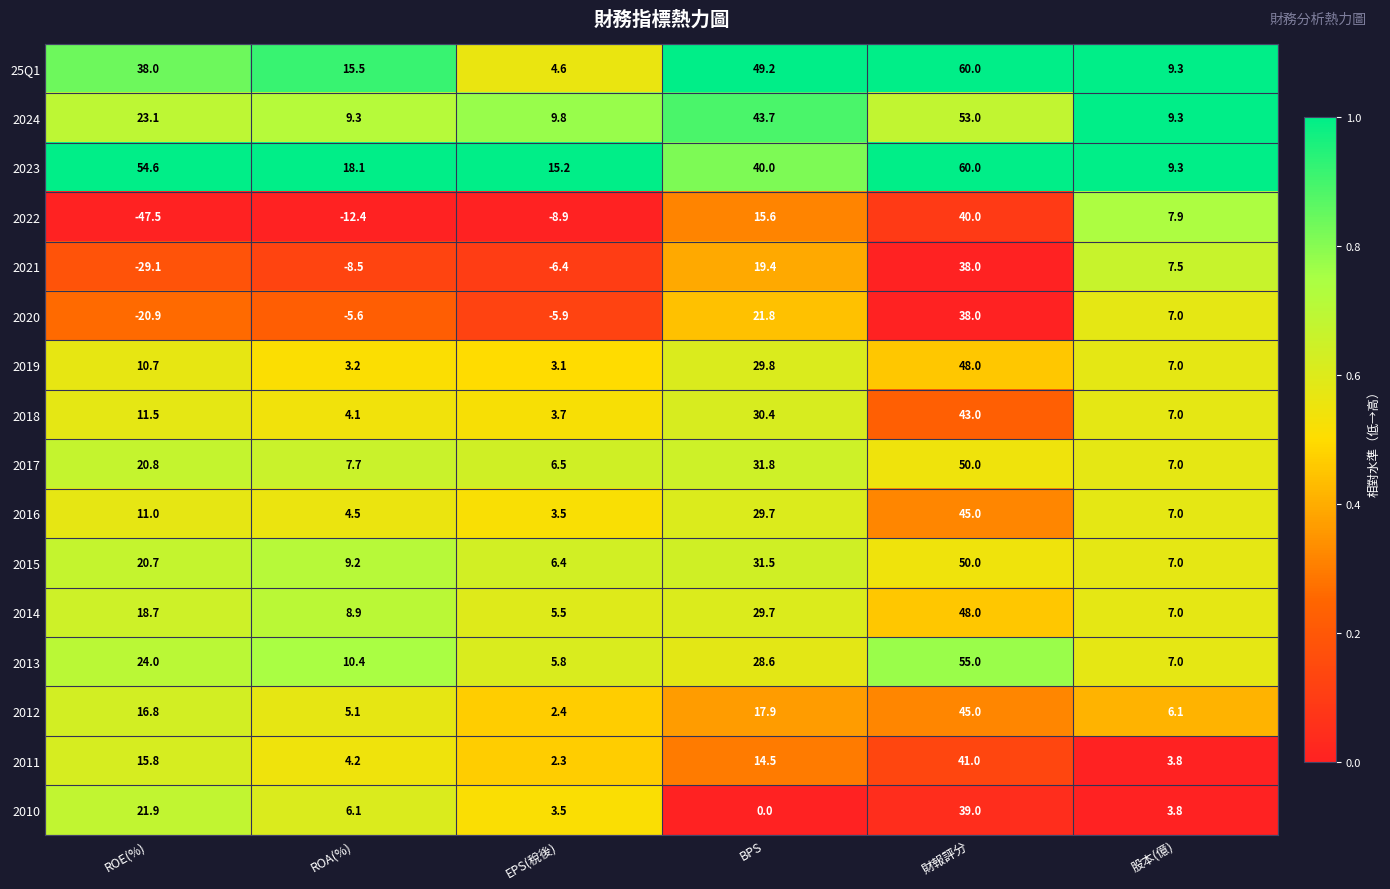

What is the difference between the highest and lowest values at BPS?

49.2